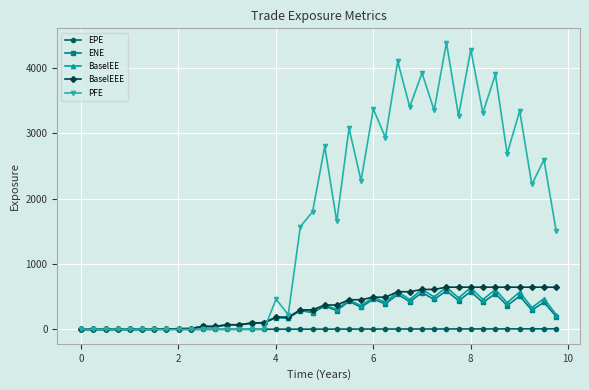

Which series has the largest range (max minus min)?

PFE